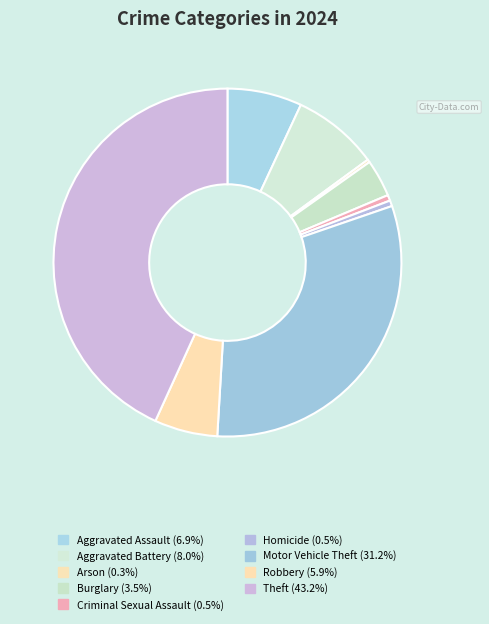

Does any single category account for the majority?

No